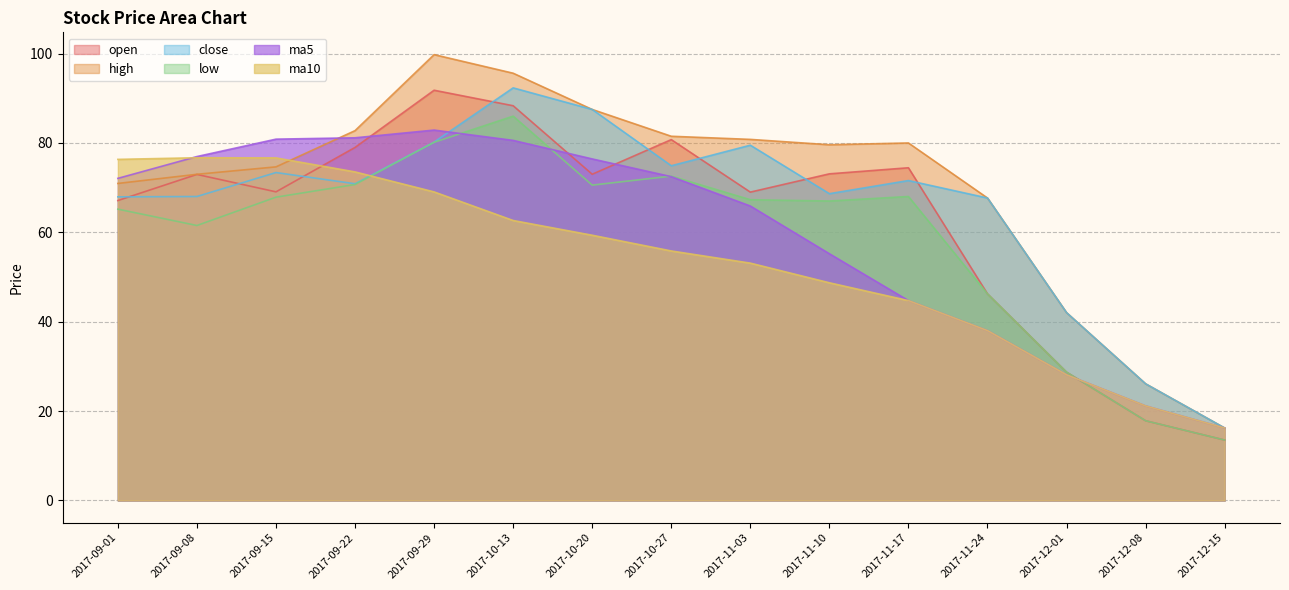

The value of open at 2017-10-20 is 112.5. True or false?

False